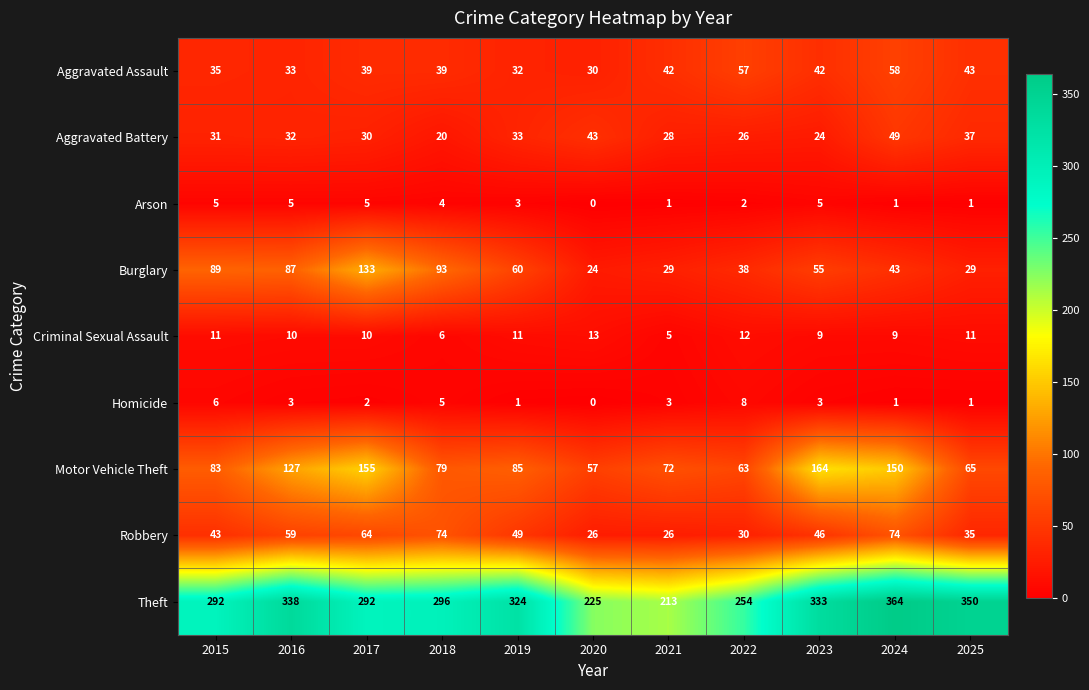

How many values in the Criminal Sexual Assault series are below 10?

4